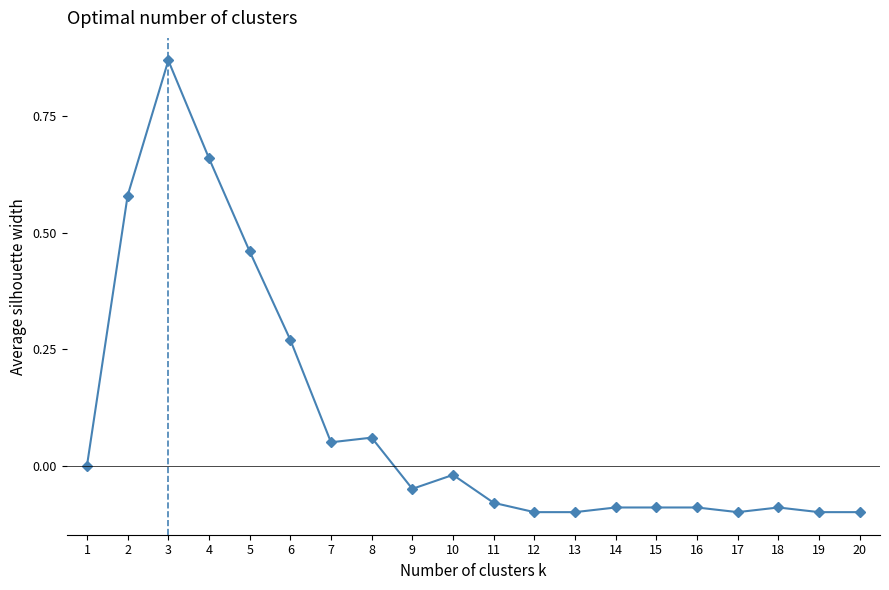

Between 3 and 16, which is larger?

3